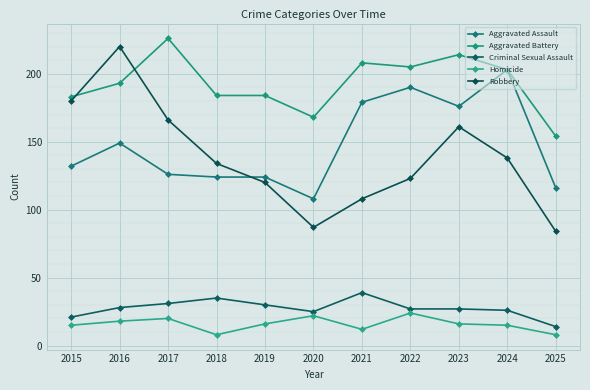

How many distinct data groups are displayed?

5